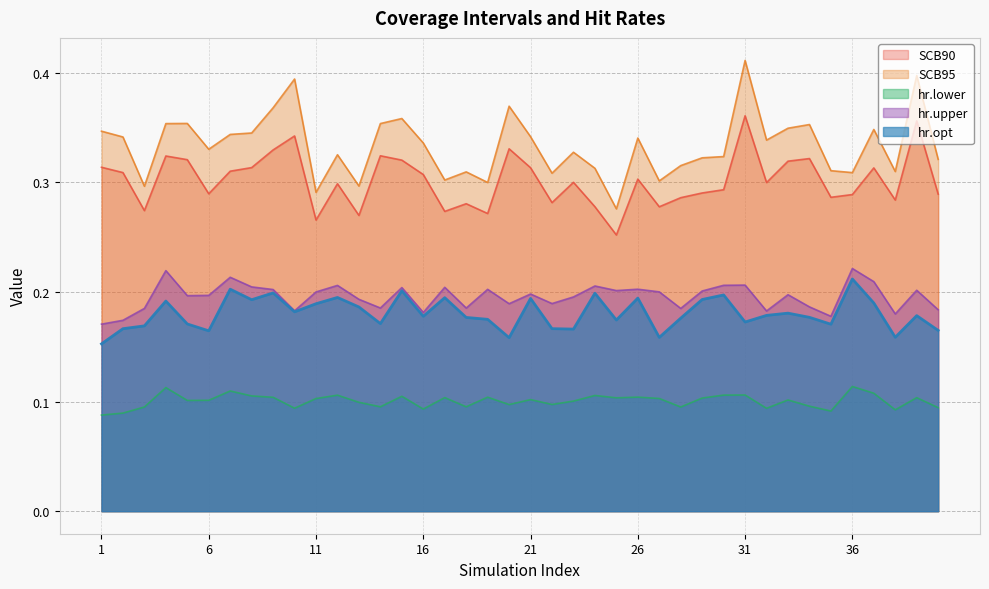

At 26, list the series in order from smallest to largest.

hr.lower, hr.opt, hr.upper, SCB90, SCB95